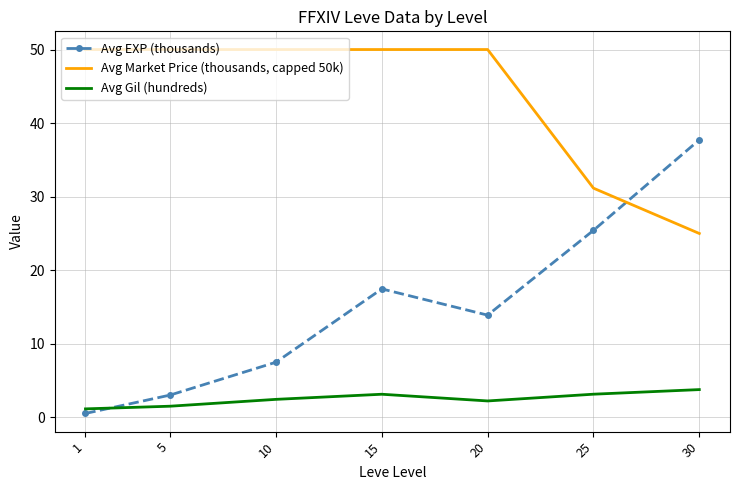

What is the sum of the Avg Gil (hundreds) values at 25 and 15?

6.2